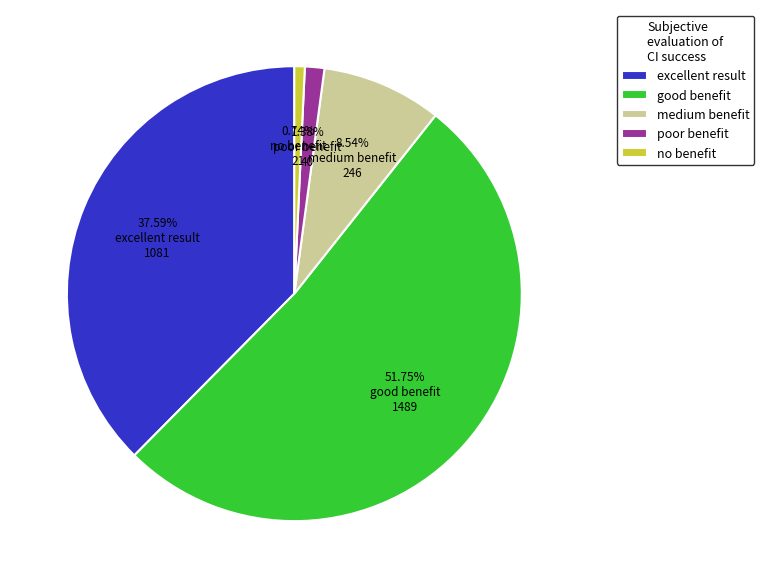

What is the largest slice in the pie chart?

good benefit